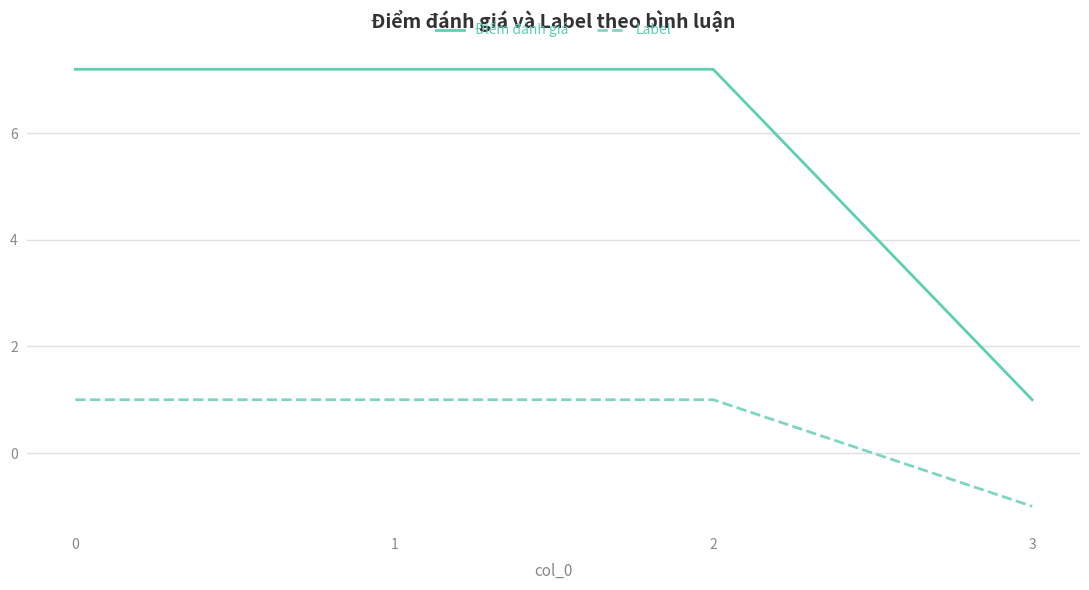

What is the difference between the highest and lowest values at 3?

2.0